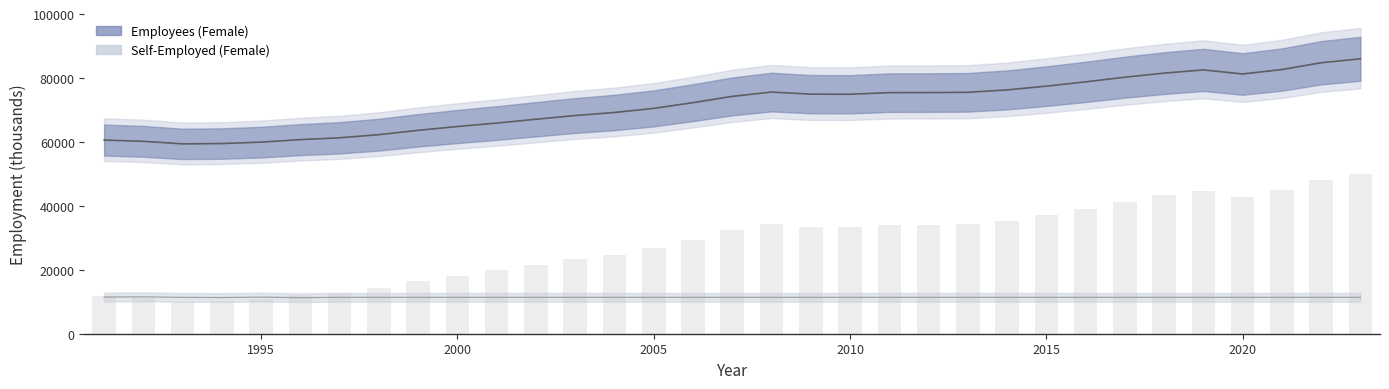

Where is Employees (Female) nearest to the value 72688?

2006